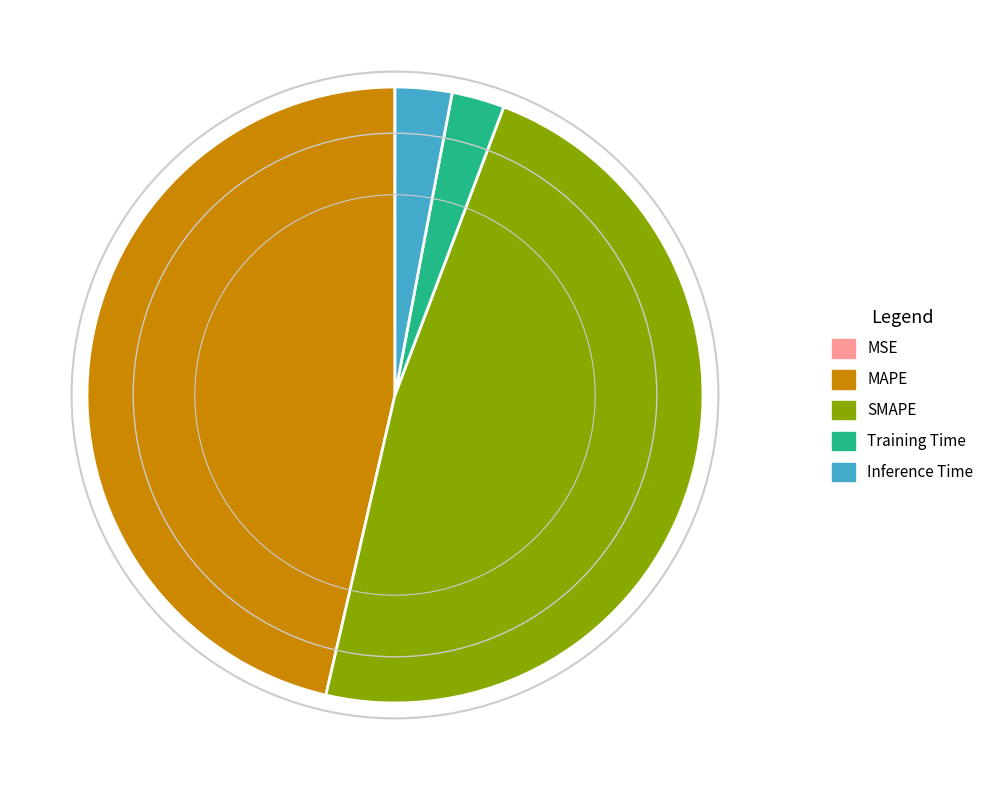

True or false: SMAPE accounts for 36% of the total.

False